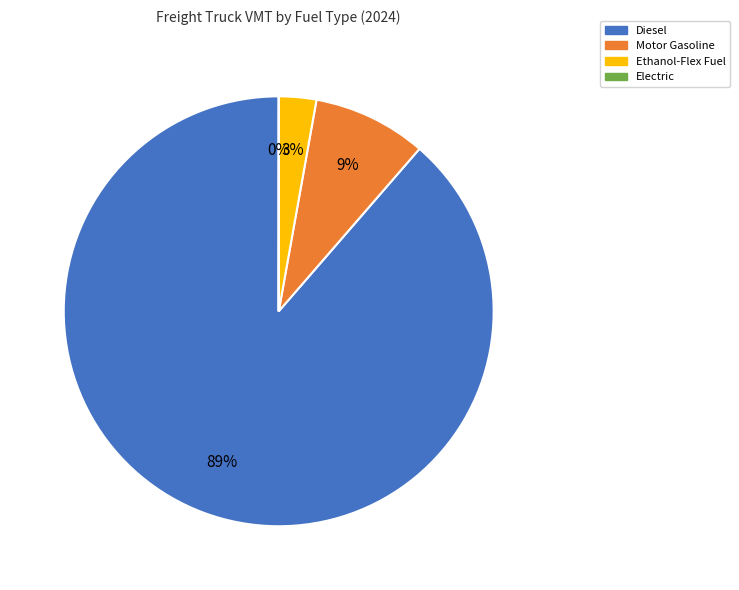

Combined, do Diesel and Ethanol-Flex Fuel account for over 50%?

Yes